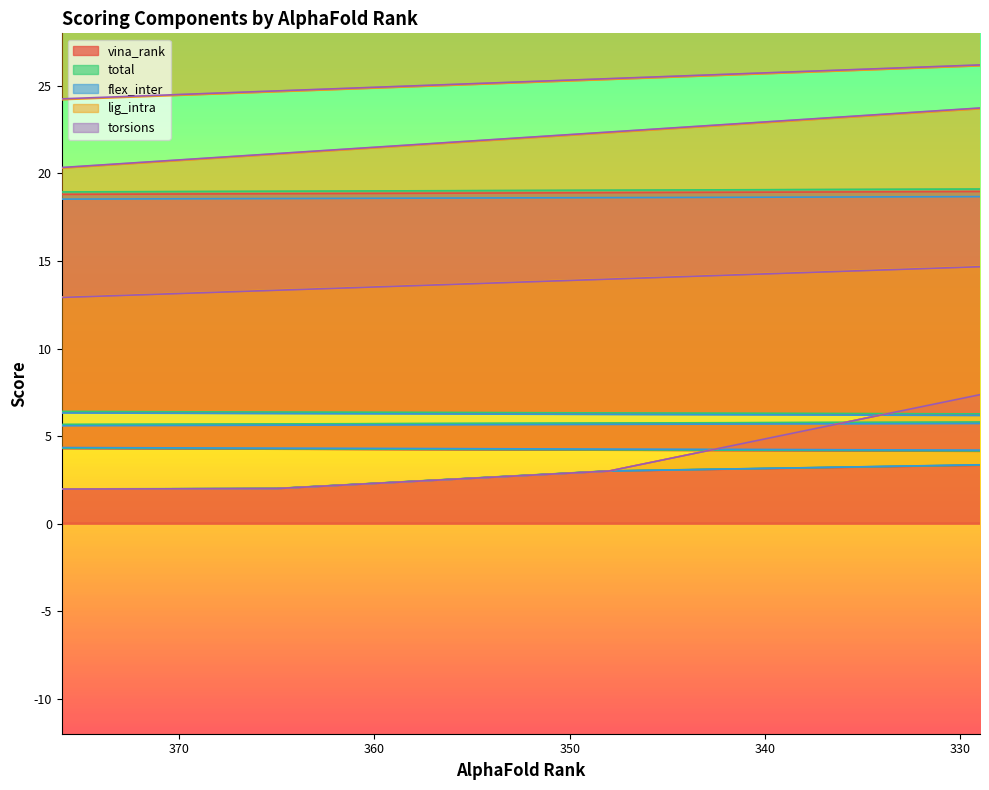

Rank the series by their maximum value, from lowest to highest.

total, torsions, vina_rank, flex_inter, lig_intra